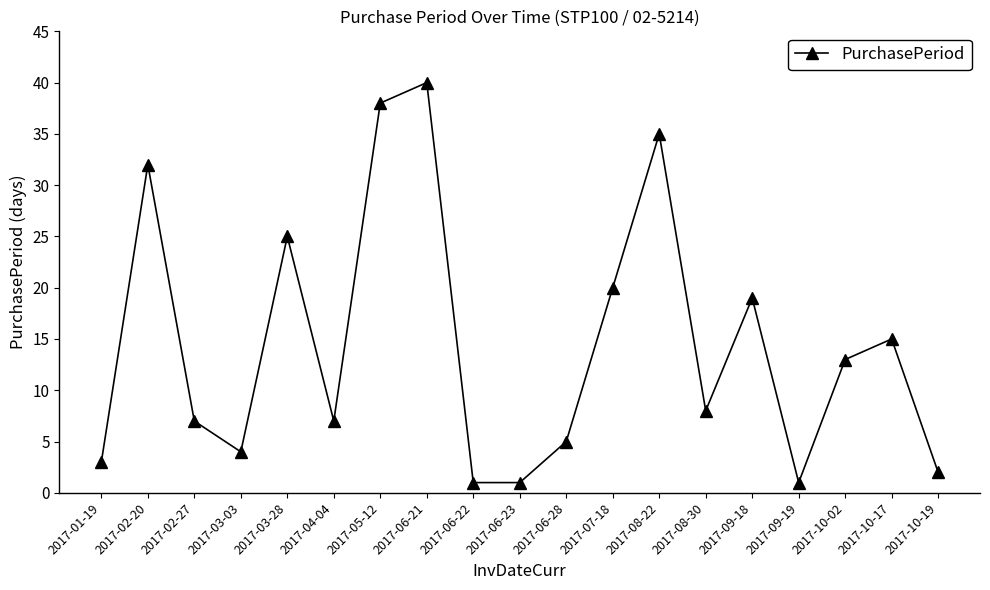

Is it true that the value at 2017-03-03 is 4?

True